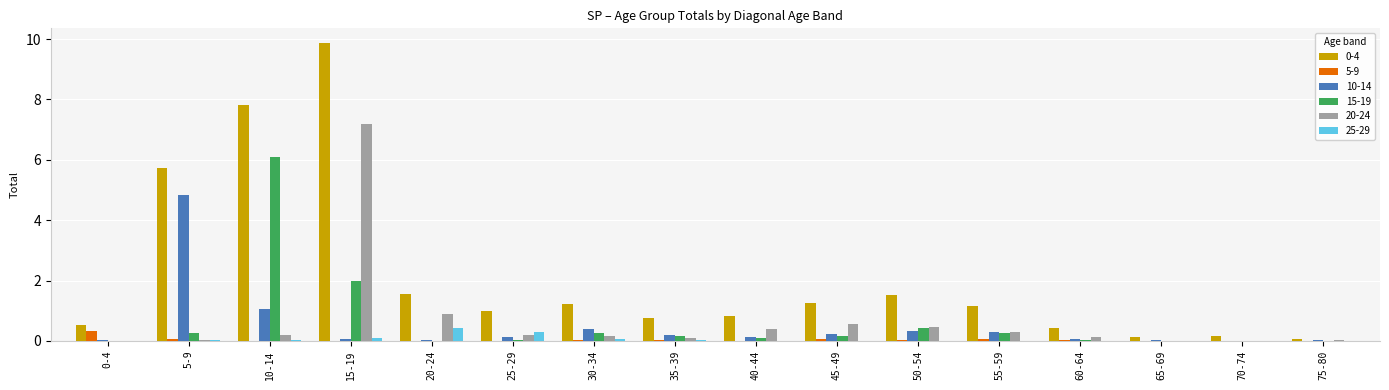

At which category is the sum across all series the highest?

15-19